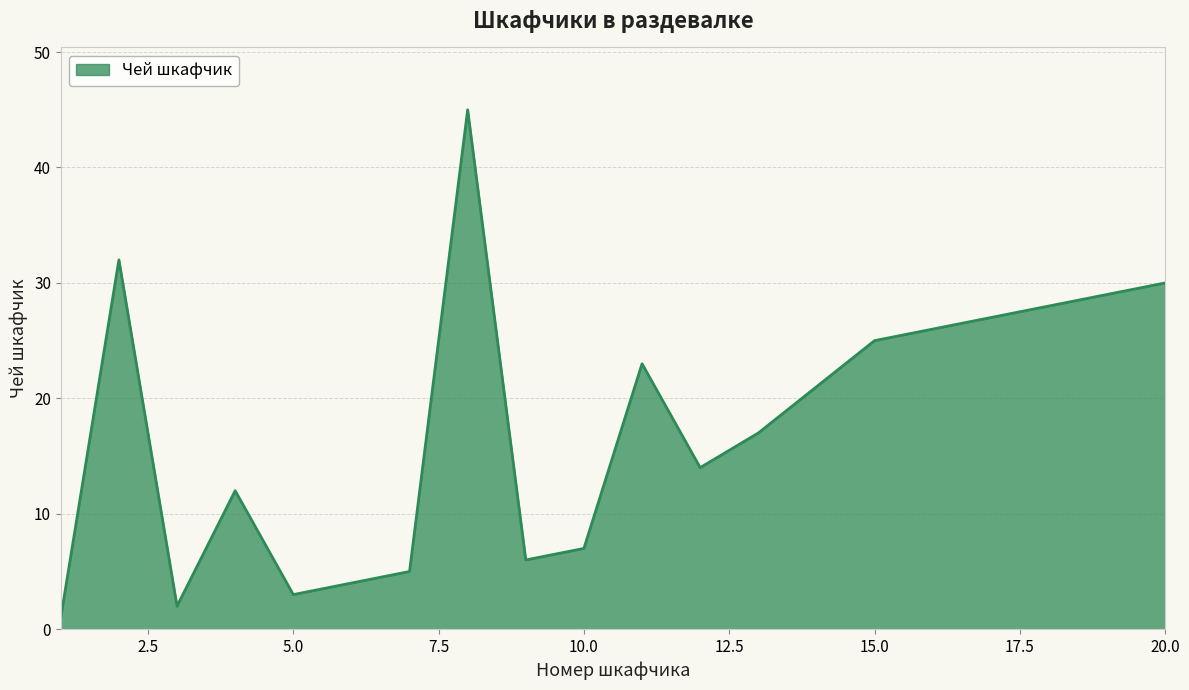

What is the difference between the second highest and second lowest values?

30